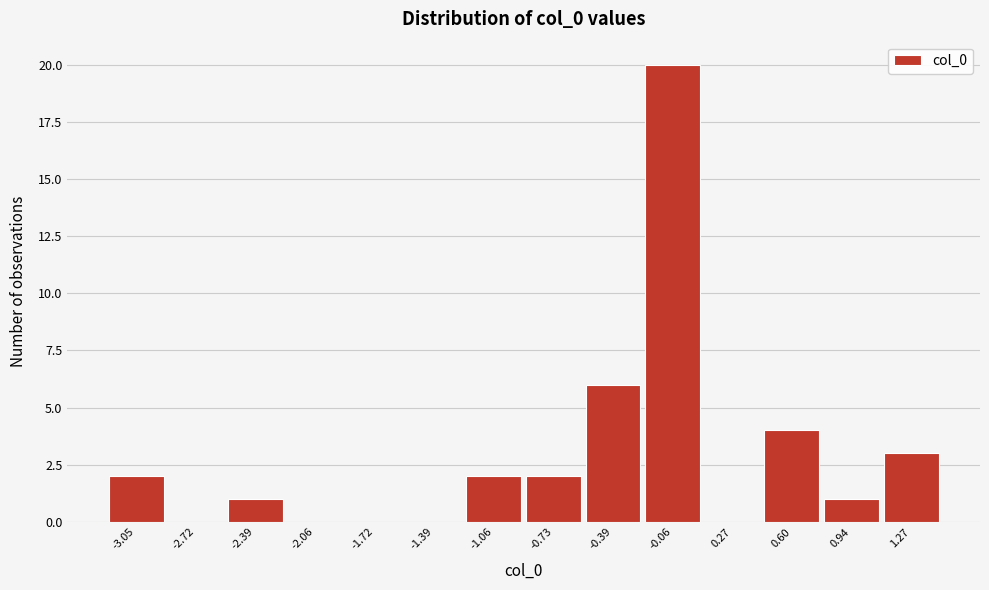

Reading left to right, list all the values displayed in this chart.

-3.05=2	-2.72=0	-2.39=1	-2.06=0	-1.72=0	-1.39=0	-1.06=2	-0.73=2	-0.39=6	-0.06=20	0.27=0	0.60=4	0.94=1	1.27=3